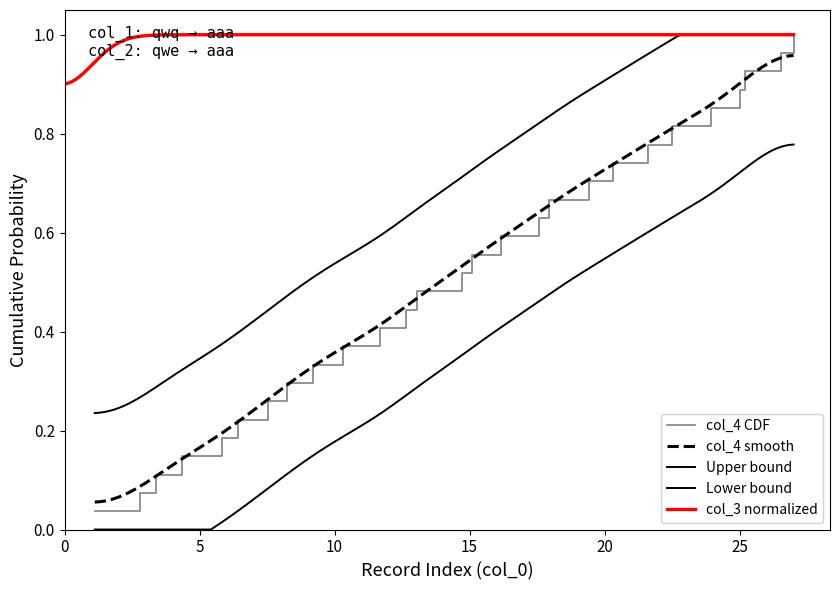

Which category has the lowest value across all series?

1